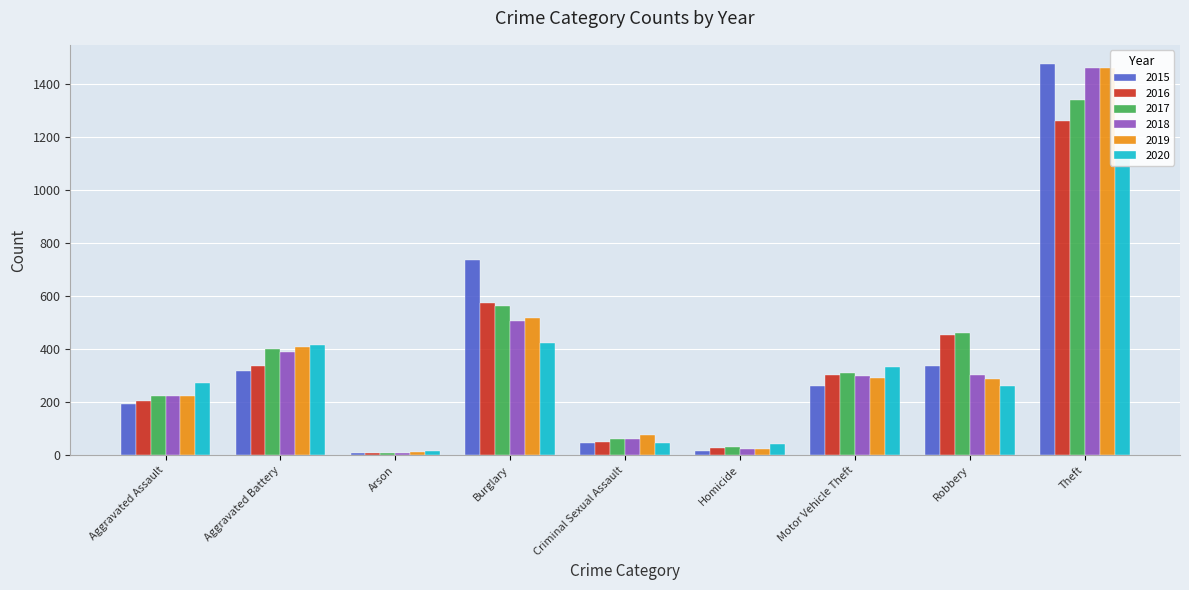

What is the value of the 2017 bar at the 6th from the left?

33